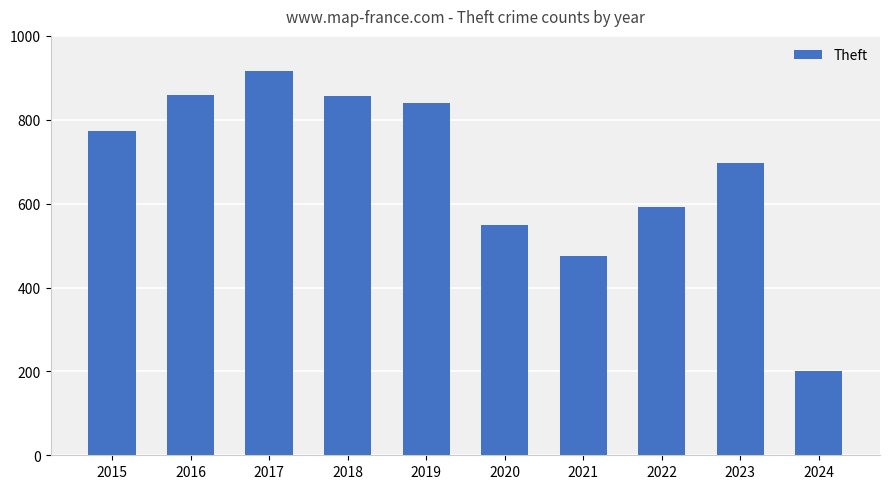

What is the difference between the values at 2020 and 2022?

43